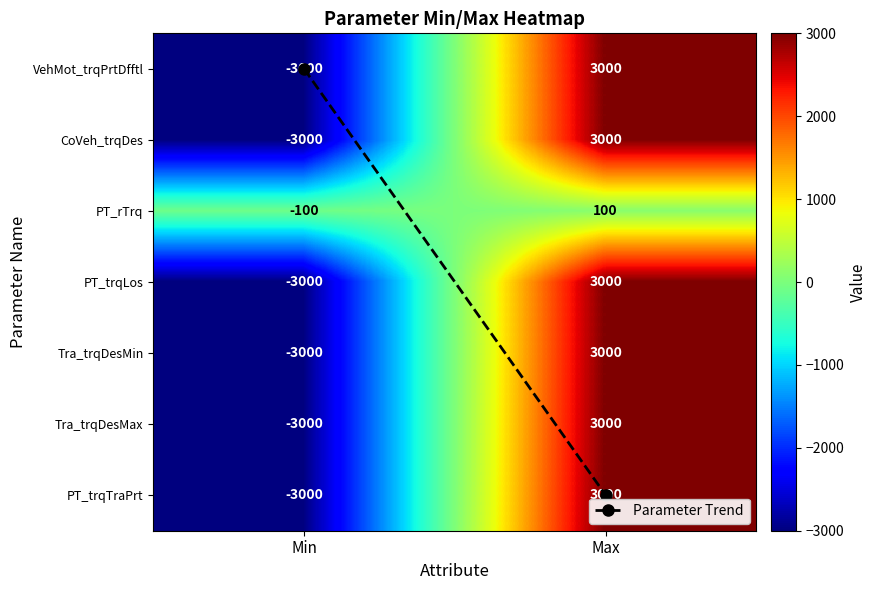

What is the total value across all series at Max?

18100